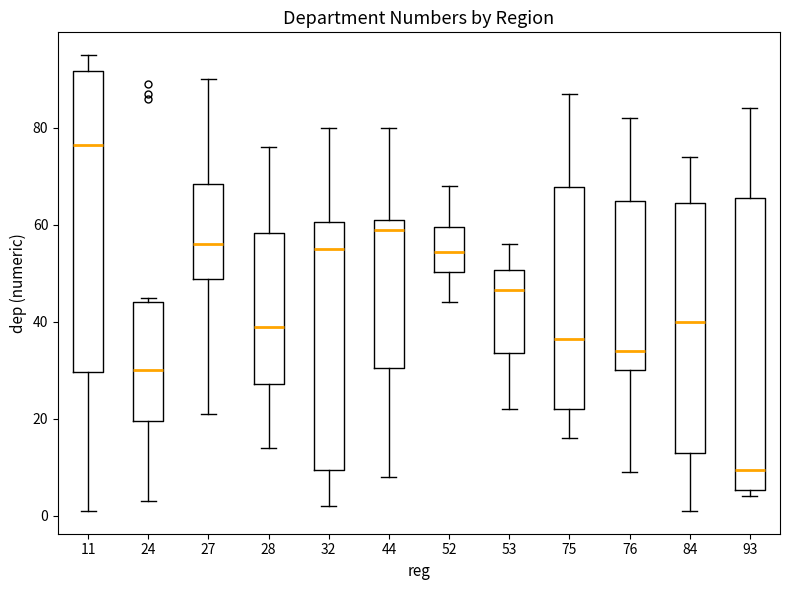

Reading left to right, read every box against the y-axis: the position of its median line, the range the box covers, and the ends of its whiskers. The values are not printed on the chart, so give them approximately, as read against the axis.

11: median 76, box 30 to 92, whiskers 2 to 96
24: median 30, box 20 to 44, whiskers 4 to 46
27: median 56, box 48 to 68, whiskers 22 to 90
28: median 40, box 28 to 58, whiskers 14 to 76
32: median 56, box 10 to 60, whiskers 2 to 80
44: median 60, box 30 to 62, whiskers 8 to 80
52: median 54, box 50 to 60, whiskers 44 to 68
53: median 46, box 34 to 50, whiskers 22 to 56
75: median 36, box 22 to 68, whiskers 16 to 88
76: median 34, box 30 to 66, whiskers 10 to 82
84: median 40, box 14 to 64, whiskers 2 to 74
93: median 10, box 6 to 66, whiskers 4 to 84